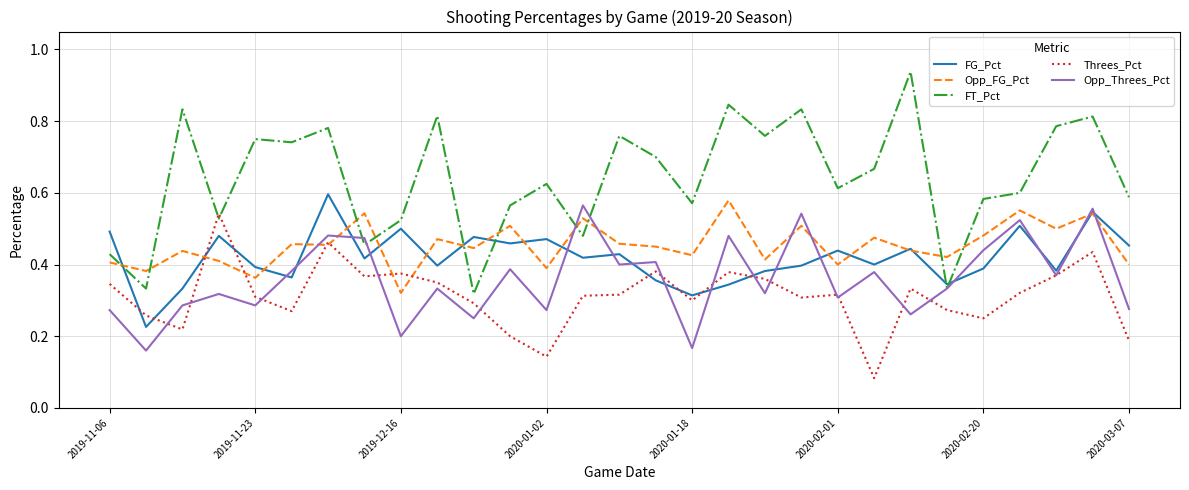

What is the sum of all Opp_Threes_Pct values?

10.4